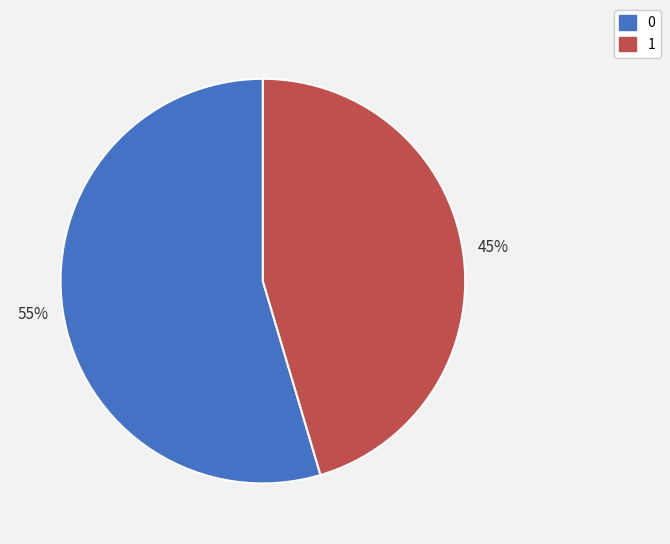

Count the number of slices in the pie.

2